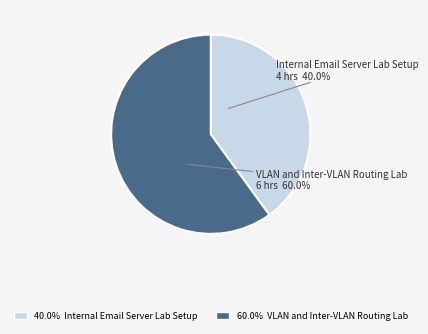

Is the sum of Internal Email Server Lab Setup and VLAN and Inter-VLAN Routing Lab greater than half?

Yes